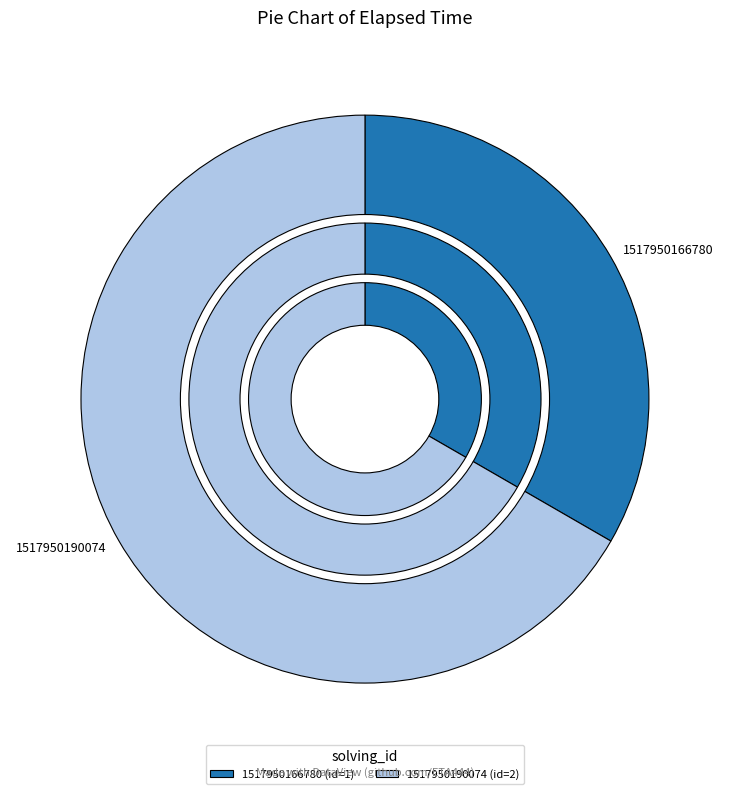

Does 1517950166780 represent more than half of the total?

No